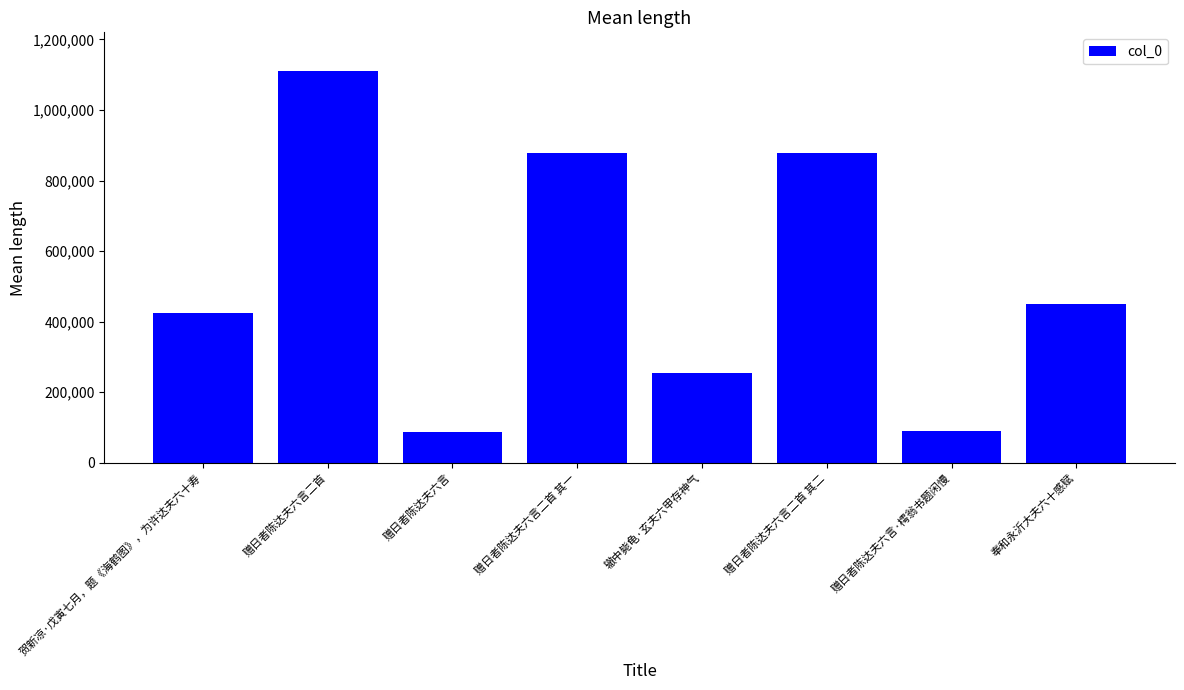

What is the difference between the values at 赠日者陈达夫六言二首 and 奉和永沂大夫六十感赋?

660339